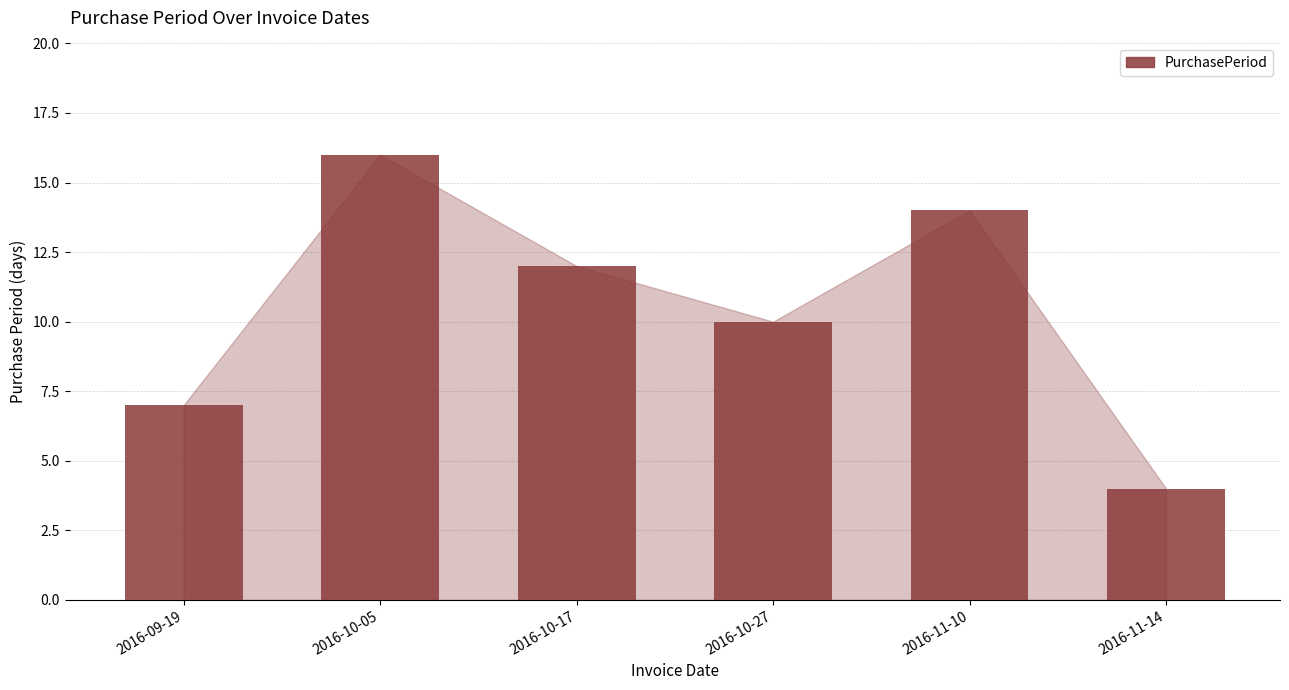

What is the label of the 2nd bar from the left?

2016-10-05